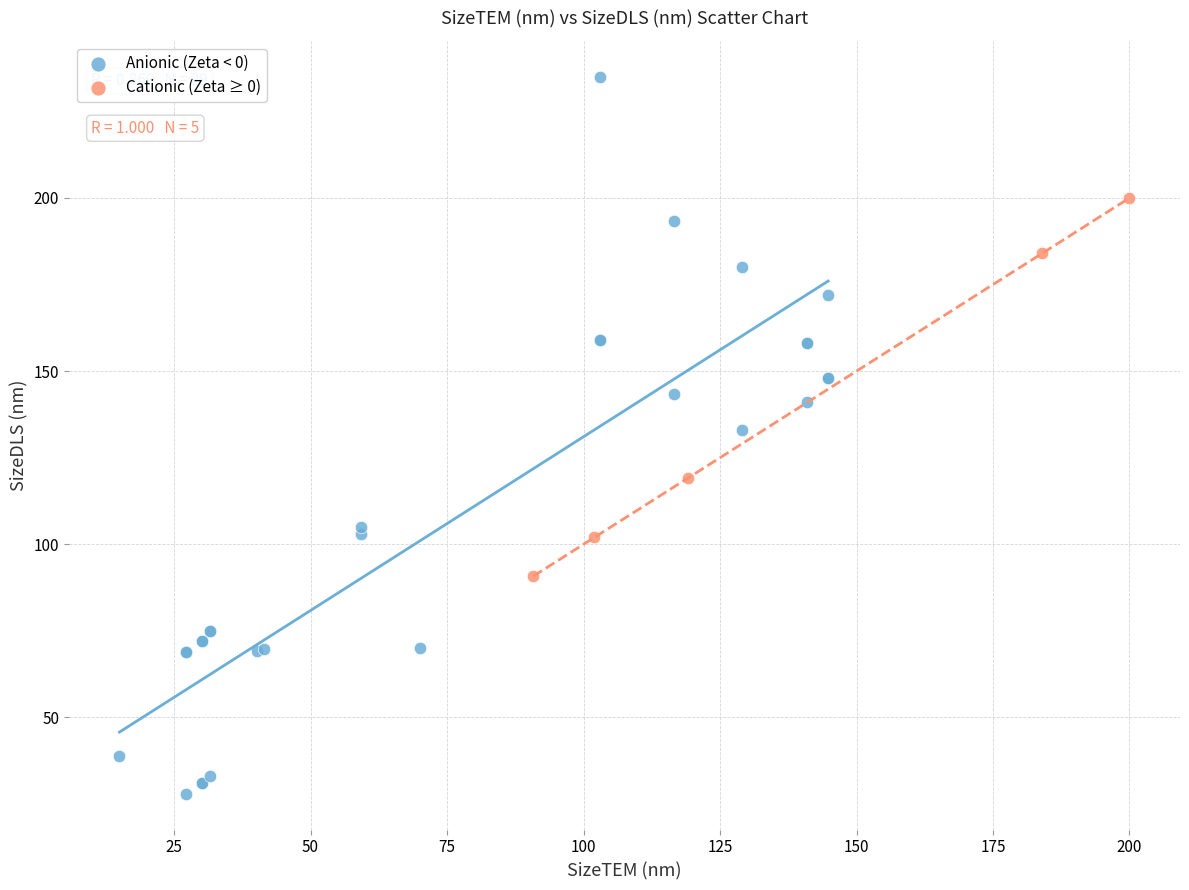

Which series has the largest Y range (max minus min)?

Anionic (Zeta < 0)